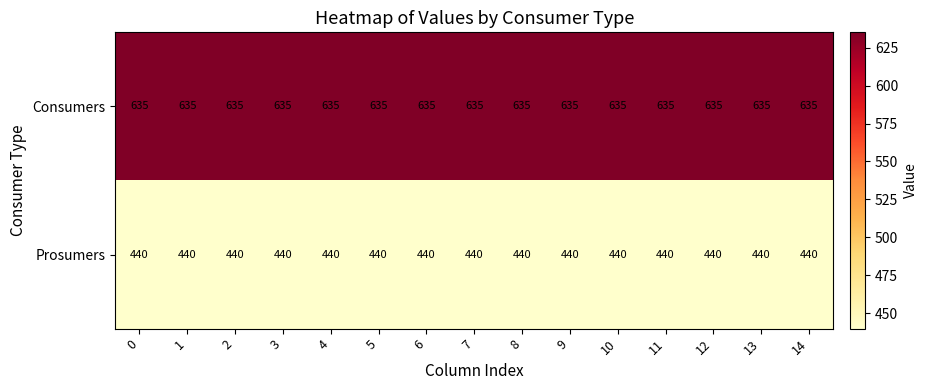

The Prosumers series shows 440 at 9. True or false?

True